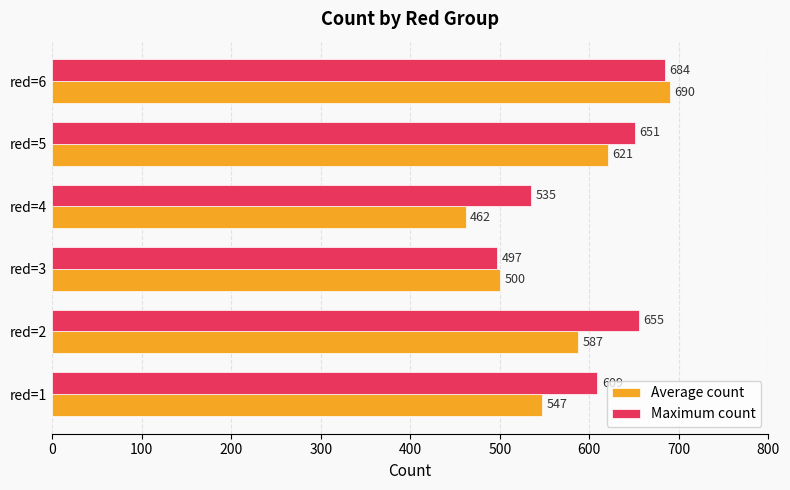

Count the number of data series in this chart.

2